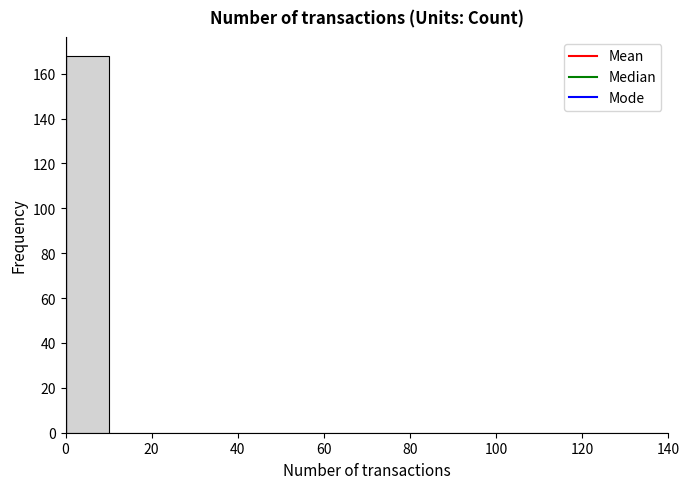

Reading left to right, transcribe this chart: for each bar, give the range it covers on the x-axis and its height. The values are not printed on the chart, so give them approximately, as read against the axis.

0 to 10: 168
10 to 20: 0
20 to 30: 0
30 to 40: 0
40 to 50: 0
50 to 60: 0
60 to 70: 0
70 to 80: 0
80 to 90: 0
90 to 100: 0
100 to 110: 0
110 to 120: 0
120 to 130: 0
130 to 140: 0